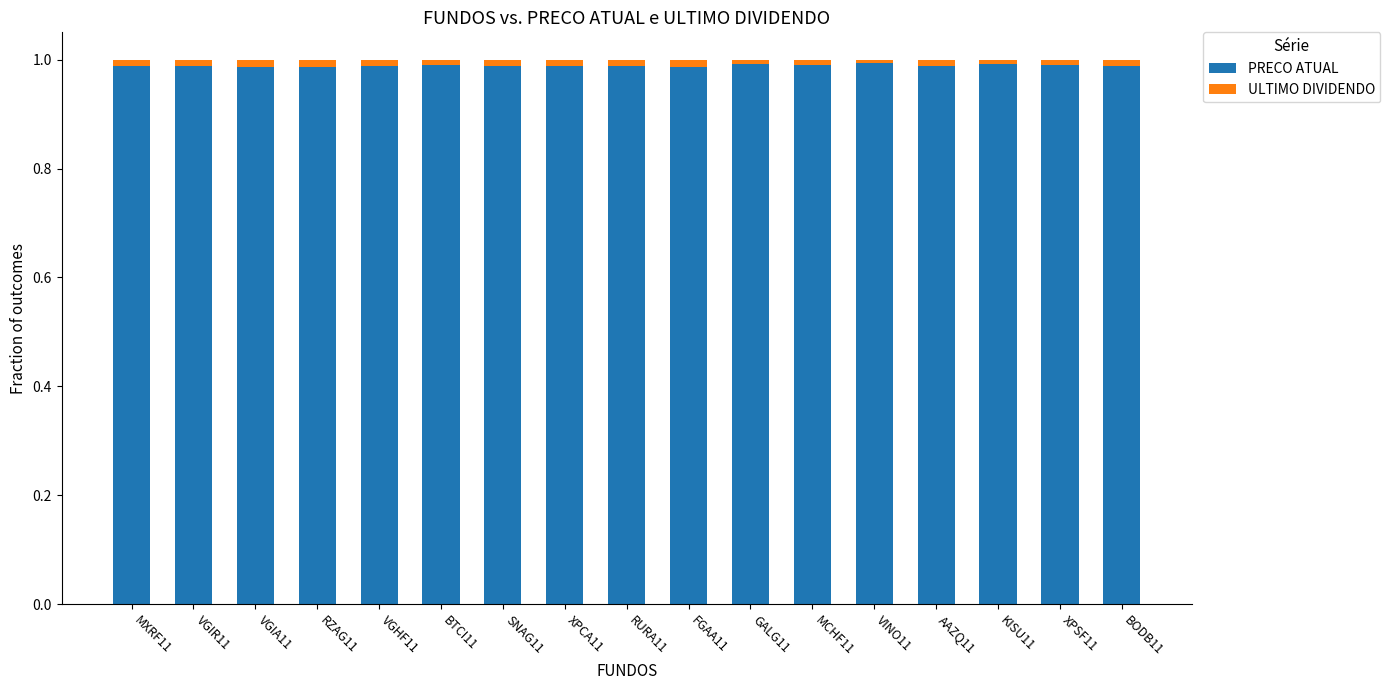

The PRECO ATUAL series shows 0.4 at AAZQ11. True or false?

False